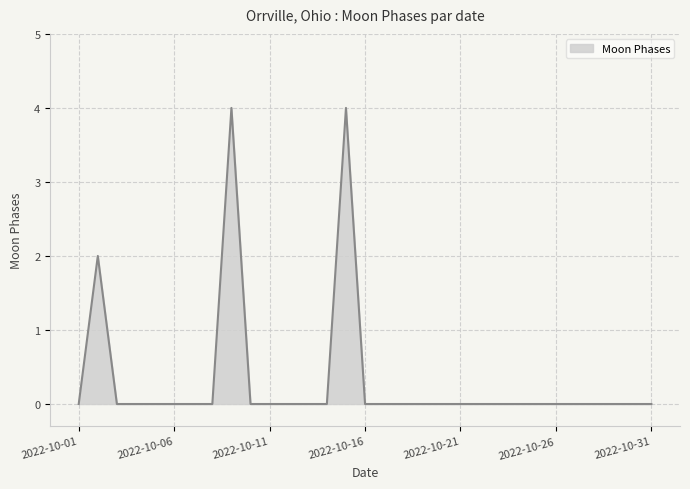

What is the difference between the second highest and minimum values?

4